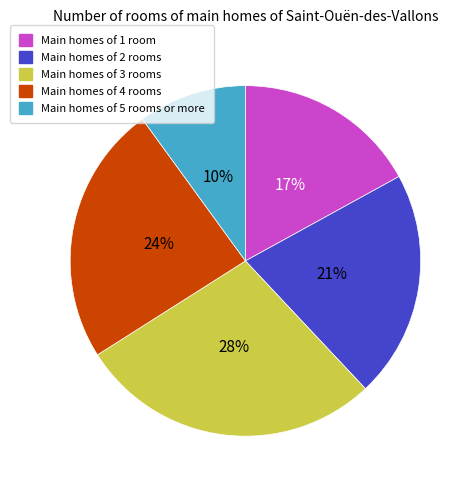

Count the number of slices in the pie.

5